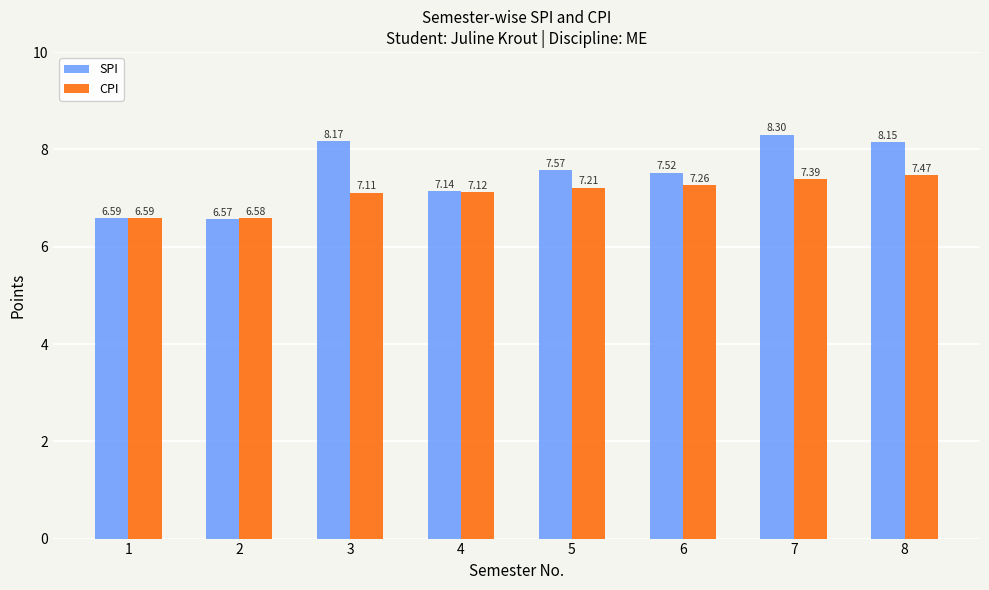

What is the difference between the maximum and minimum values in the SPI series?

1.7